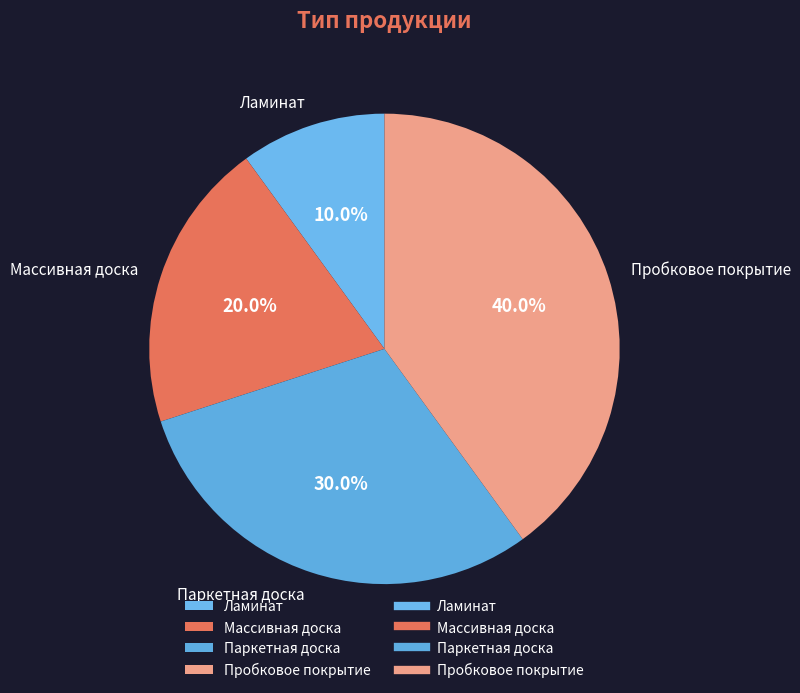

What percentage do Массивная доска and Паркетная доска together represent?

50.0%